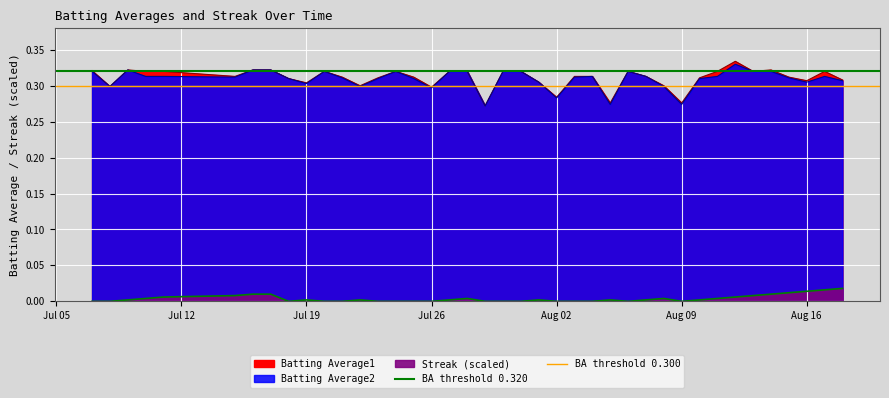

What is the maximum value shown in the chart?

0.3